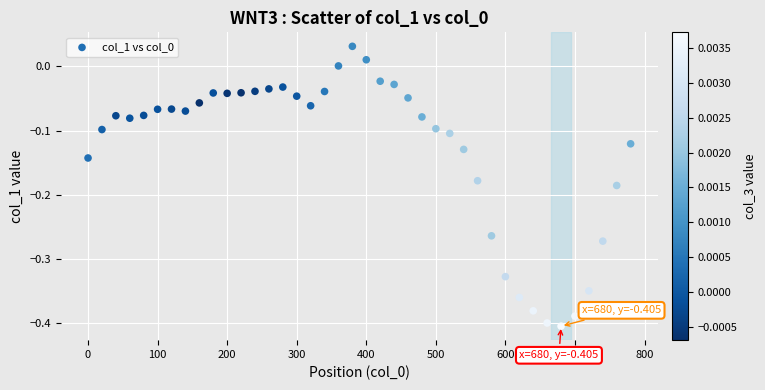

What is the range of X values (max minus min)?

780.0